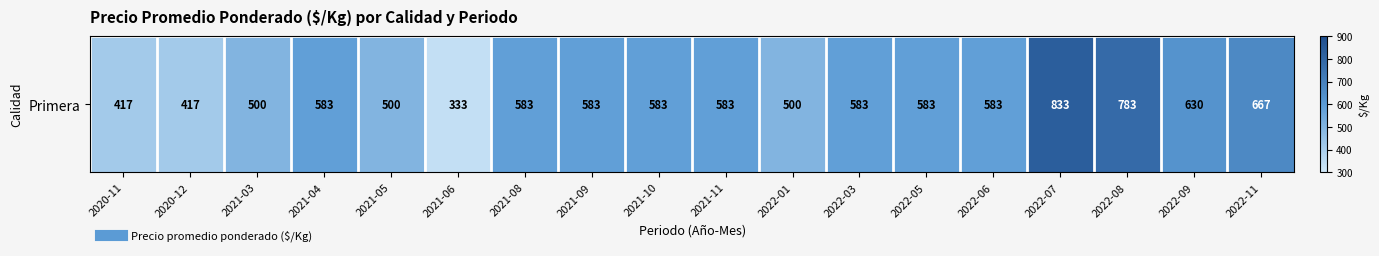

Where is the data nearest to the value 583?

2021-04